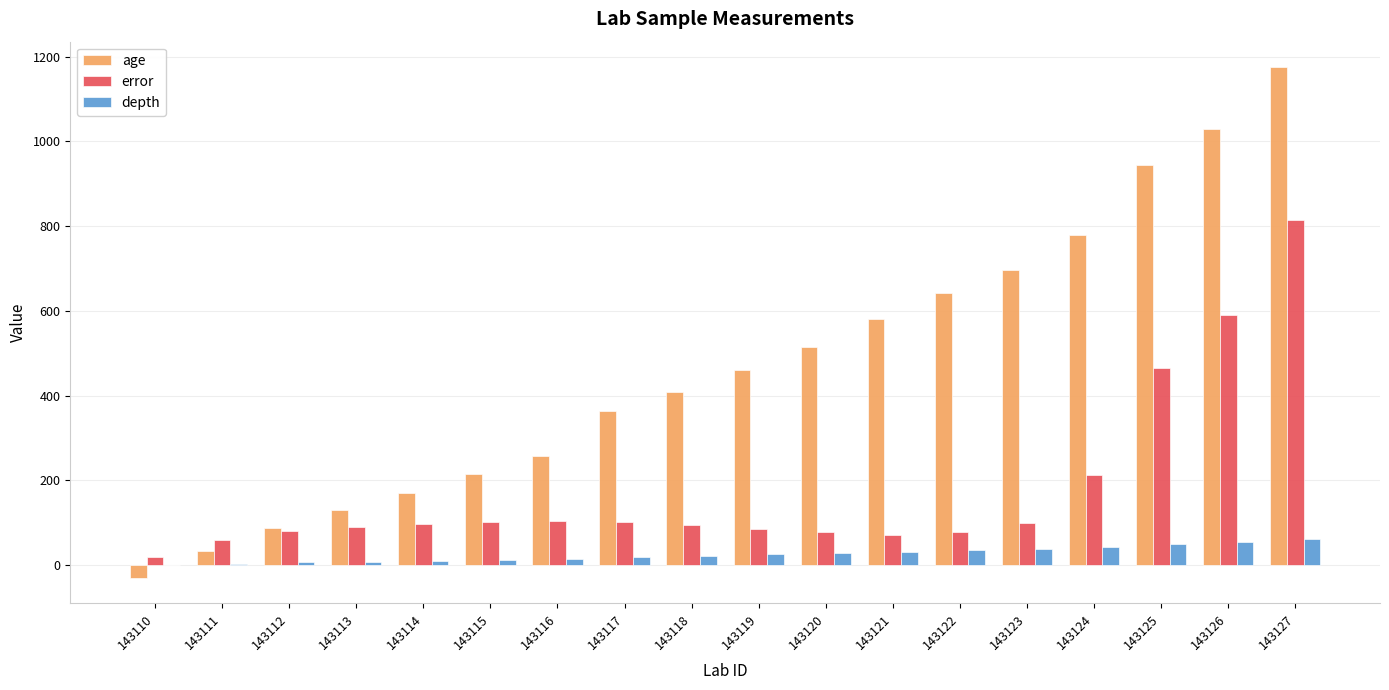

Is it true that error equals 90.0 at 143113?

True